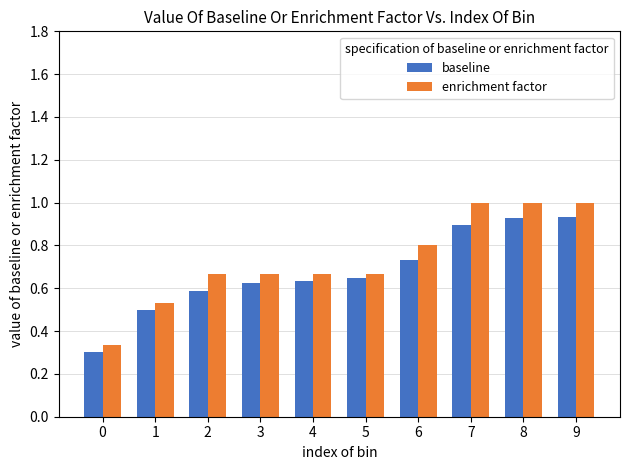

What is the total value across all series at 7?

1.9